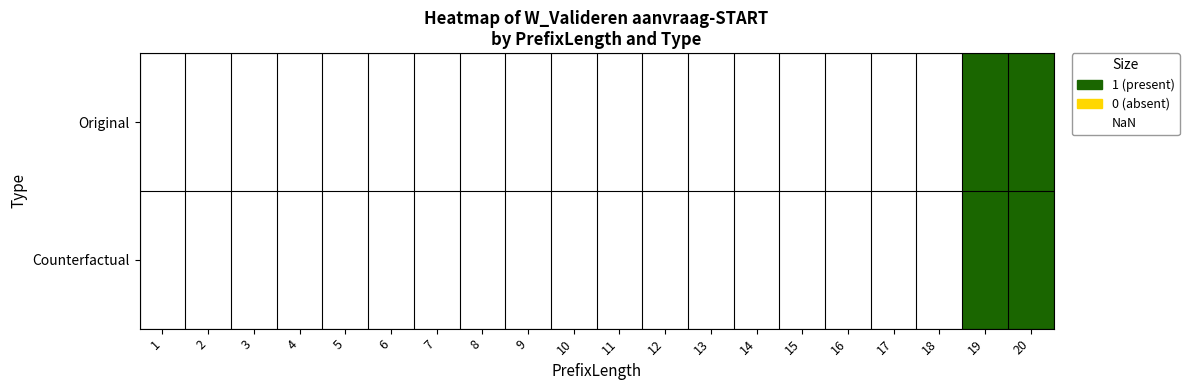

List the series in order of their peak value, highest first.

Original, Counterfactual